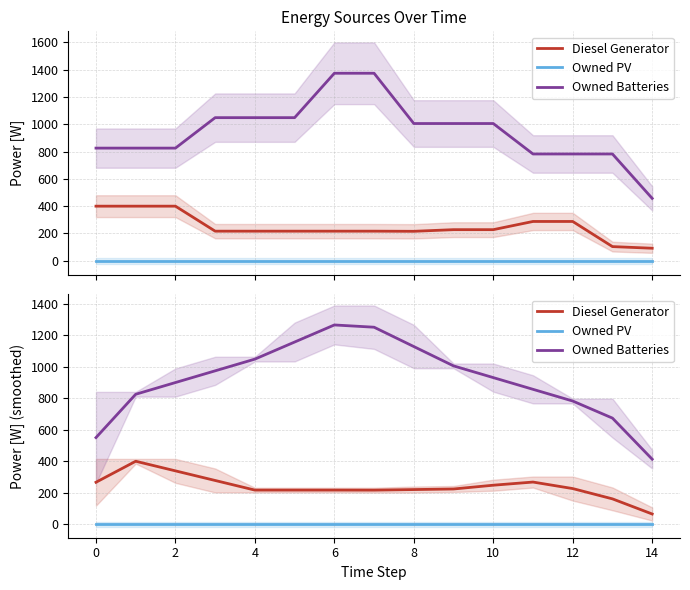

True or false: Owned PV and Owned Batteries cross at least once.

False